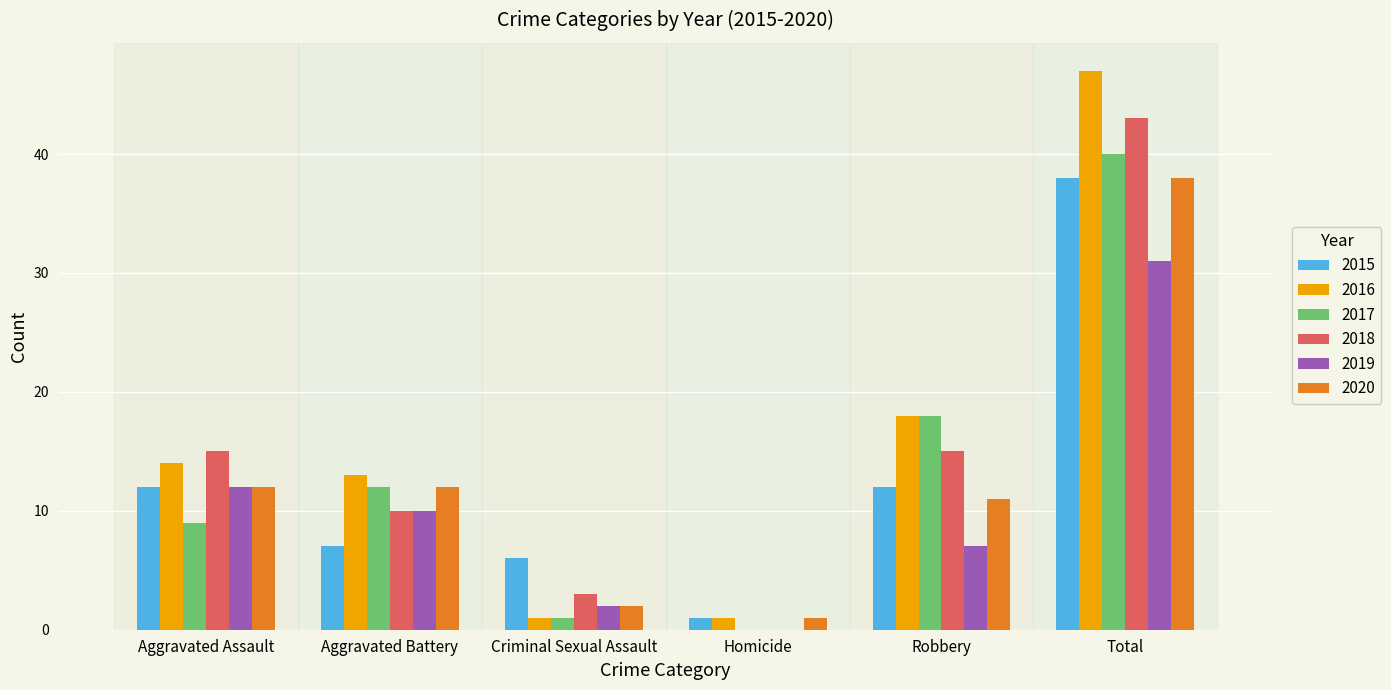

At which category is the sum across all series the highest?

Total